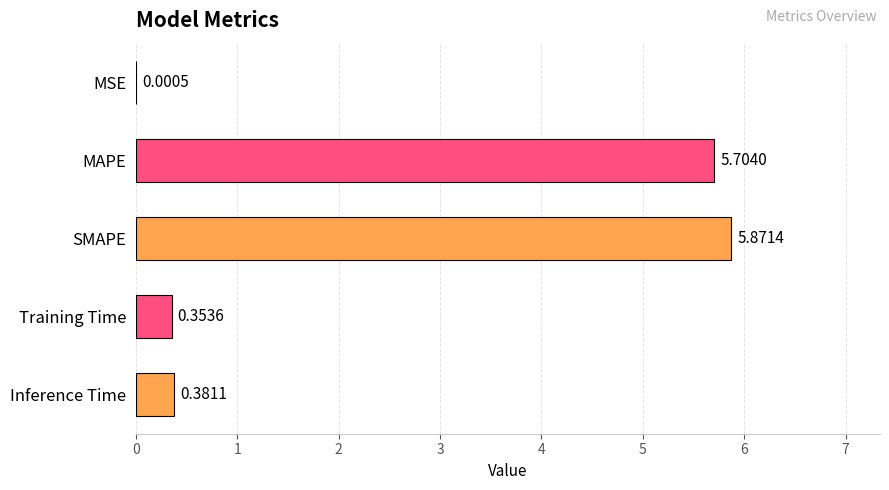

Which category has the highest value across all series?

SMAPE